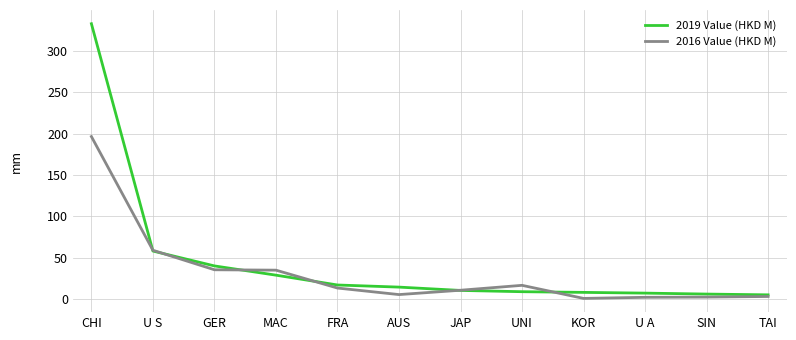

Does the chart display data point markers on the line(s)?

No